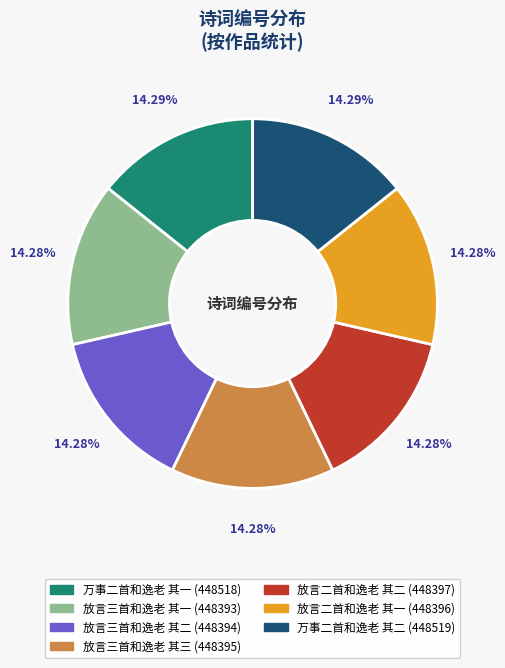

Approximately how many times larger is the value at 放言三首和逸老 其二 compared to 放言二首和逸老 其二?

1.0